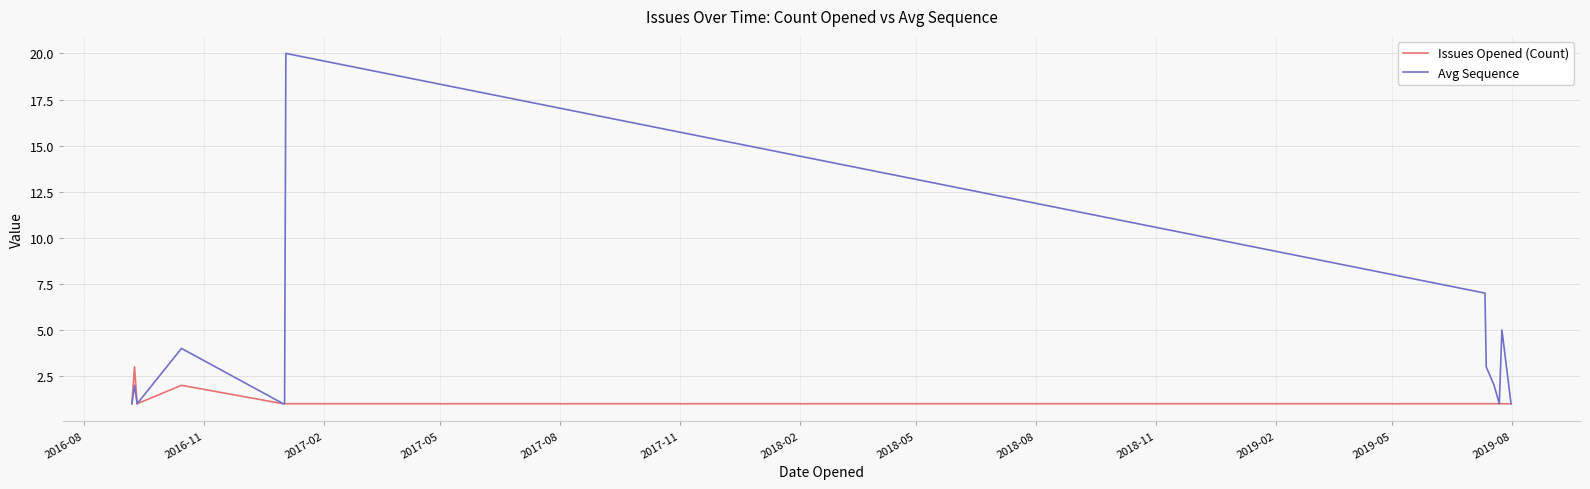

Which series has the largest total across all categories?

Avg Sequence